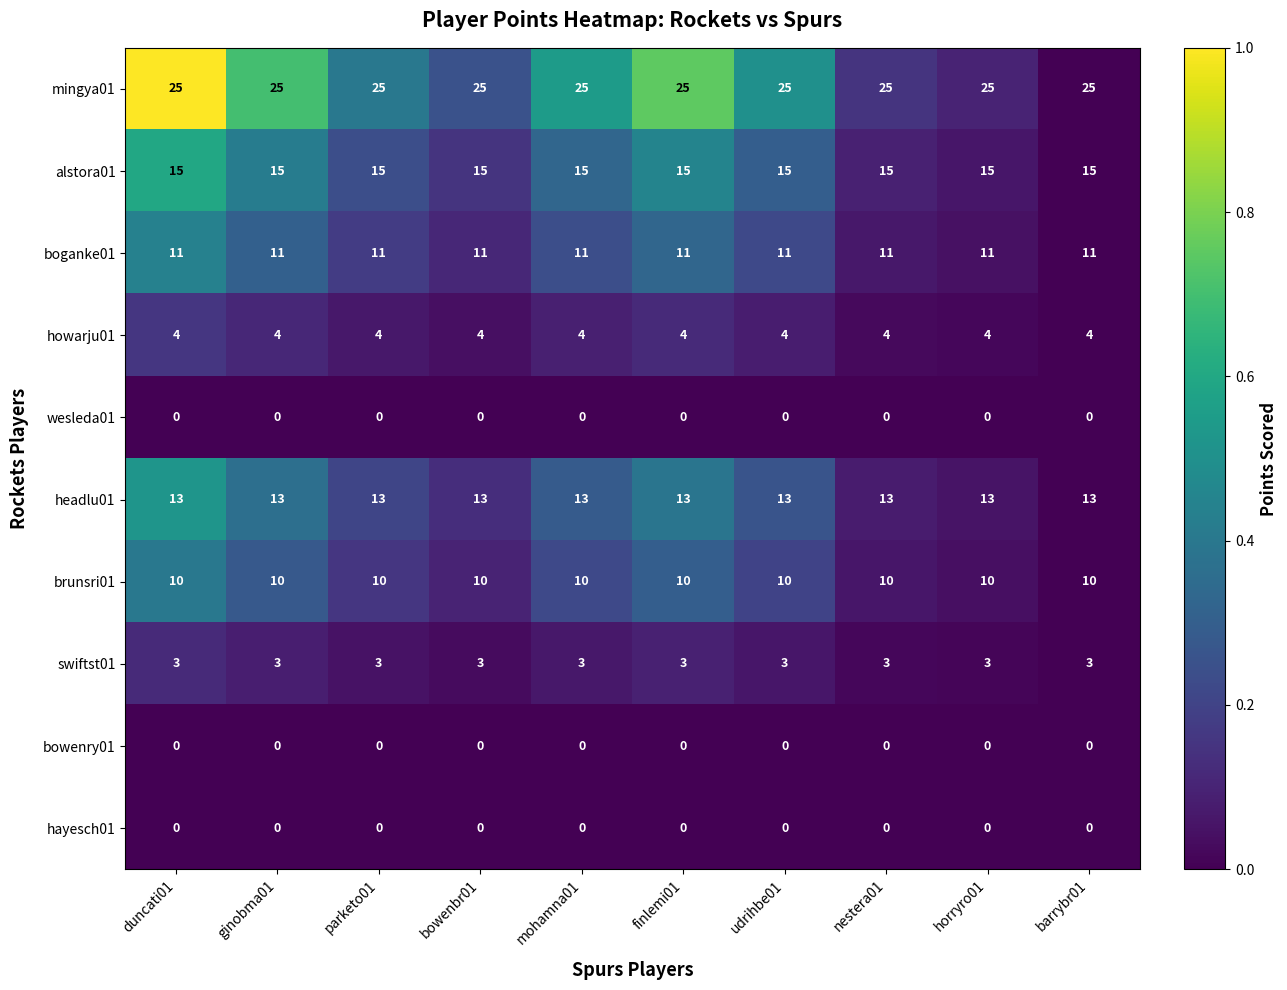

At how many categories does at least one series exceed 7?

10